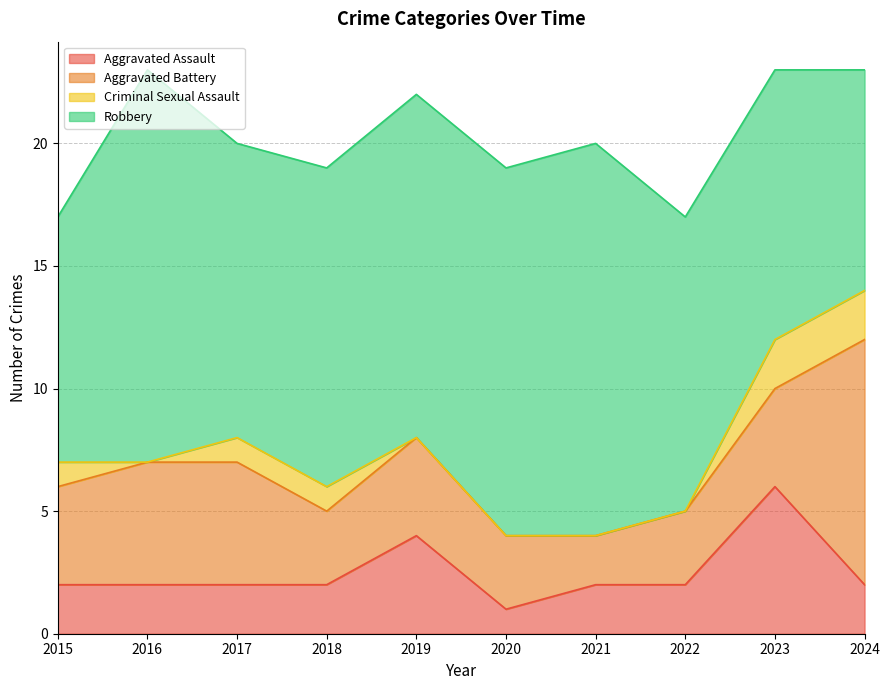

Reading right to left, transcribe all the data shown in this chart.

Aggravated Assault: 2024=2	2023=6	2022=2	2021=2	2020=1	2019=4	2018=2	2017=2	2016=2	2015=2
Aggravated Battery: 2024=10	2023=4	2022=3	2021=2	2020=3	2019=4	2018=3	2017=5	2016=5	2015=4
Criminal Sexual Assault: 2024=2	2023=2	2022=0	2021=0	2020=0	2019=0	2018=1	2017=1	2016=0	2015=1
Robbery: 2024=9	2023=11	2022=12	2021=16	2020=15	2019=14	2018=13	2017=12	2016=16	2015=10